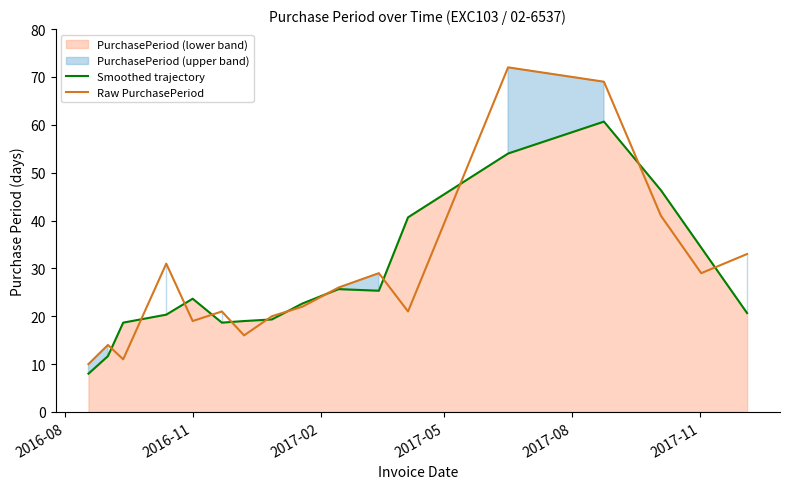

After their last crossing, which series has the higher values: Smoothed trajectory or Raw PurchasePeriod?

Raw PurchasePeriod